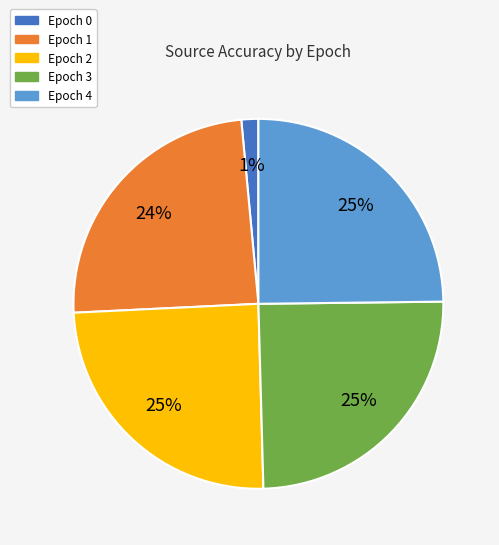

Is there a majority slice in this chart?

No